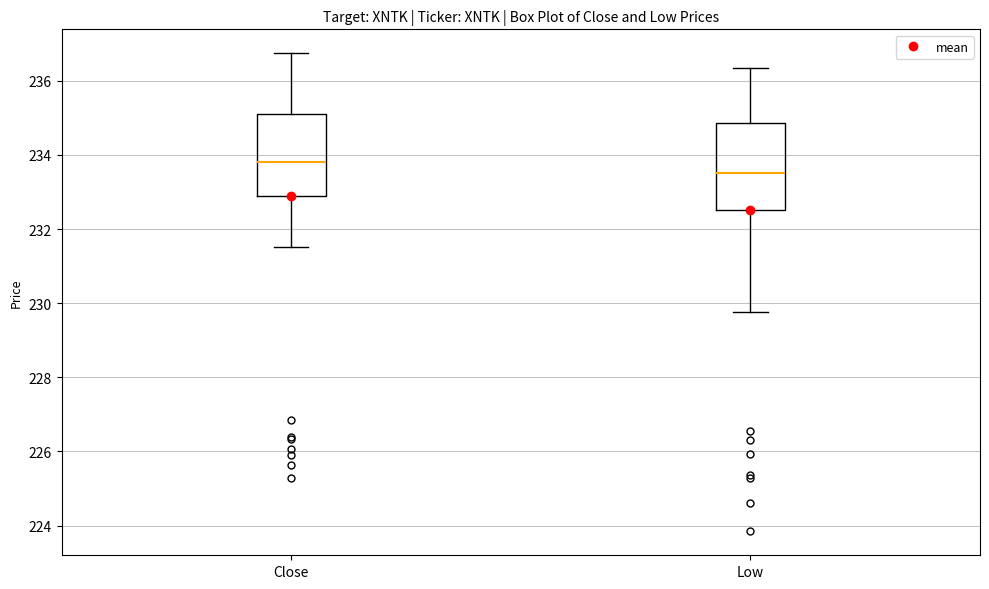

Which box's median line is the lowest?

Low